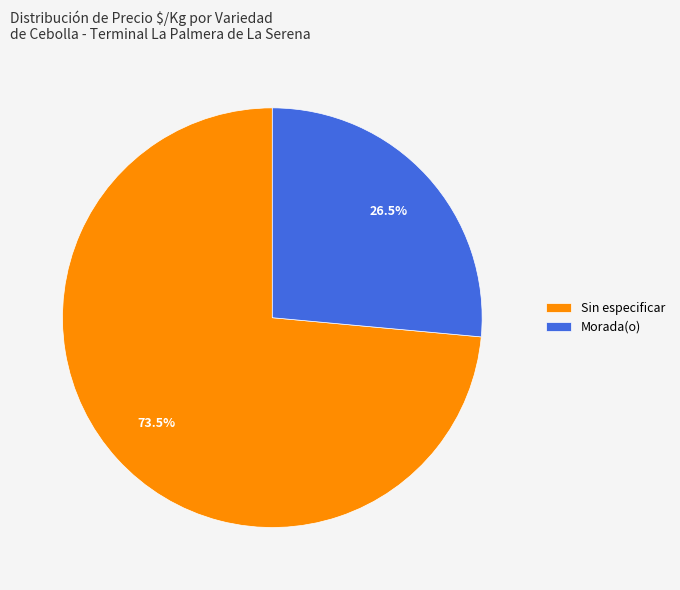

Rank the categories by value from highest to lowest.

Sin especificar, Morada(o)